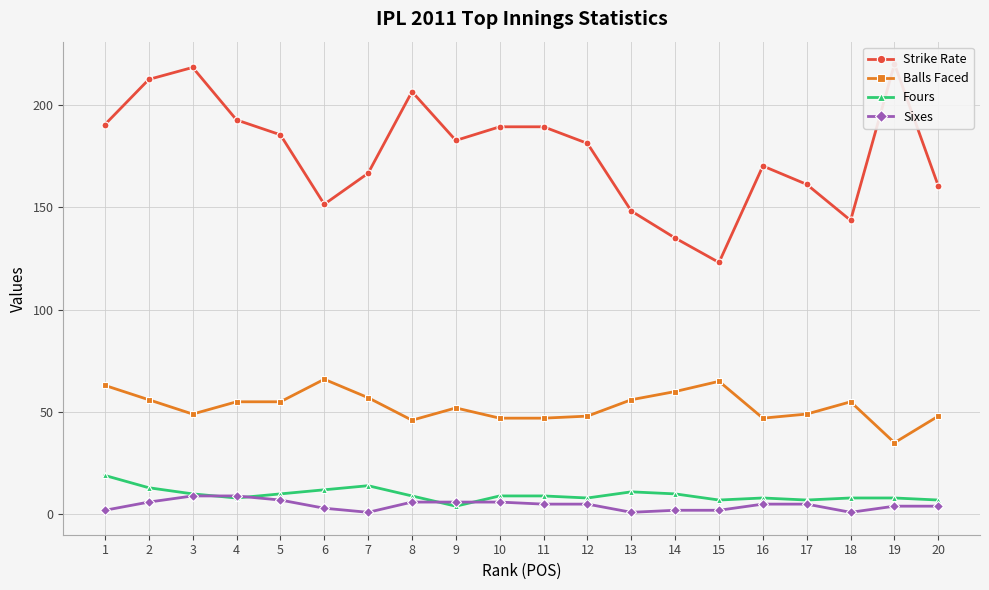

How many values in the Sixes series exceed 5?

7